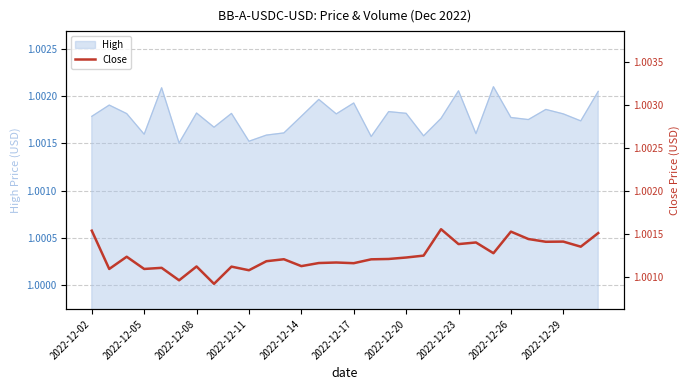

The High series shows 1.5 at 2022-12-29. True or false?

False